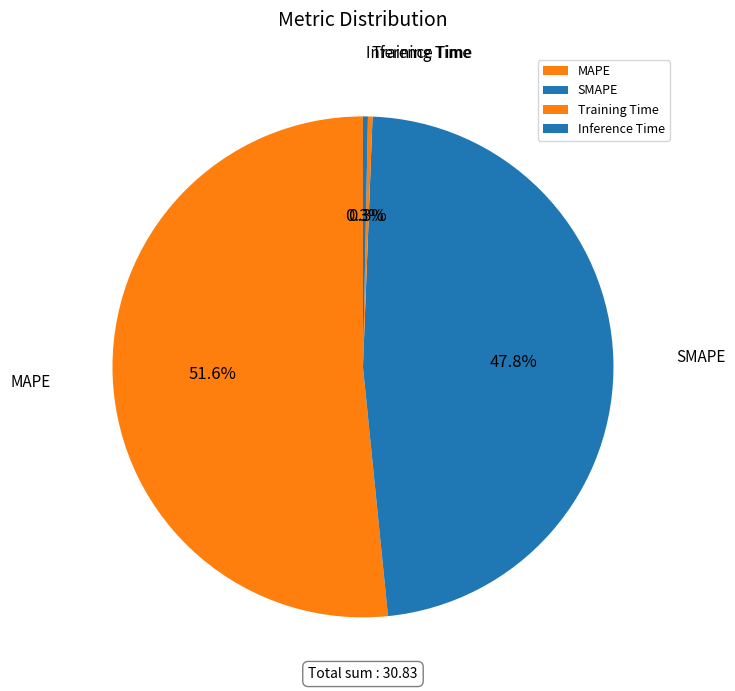

What portion of the pie excludes MAPE?

48.4%